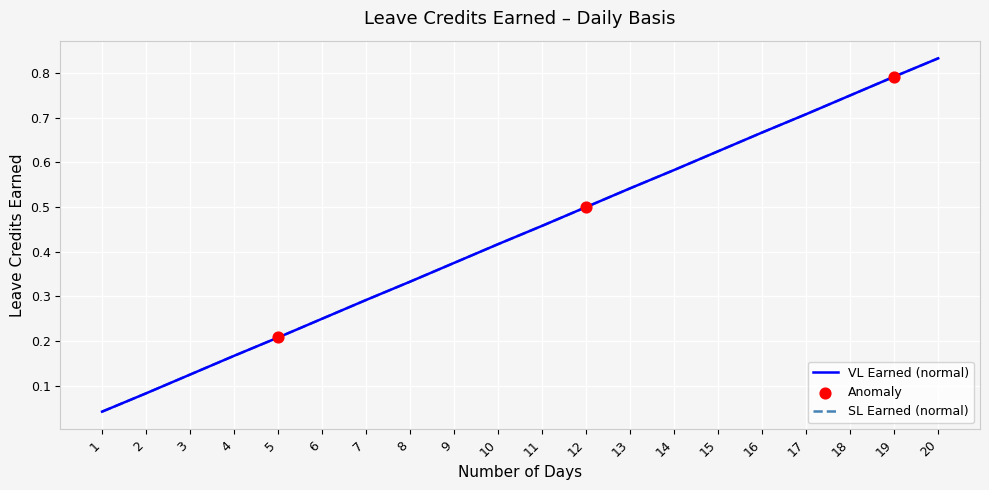

Is this an area chart (filled region under the line)?

No